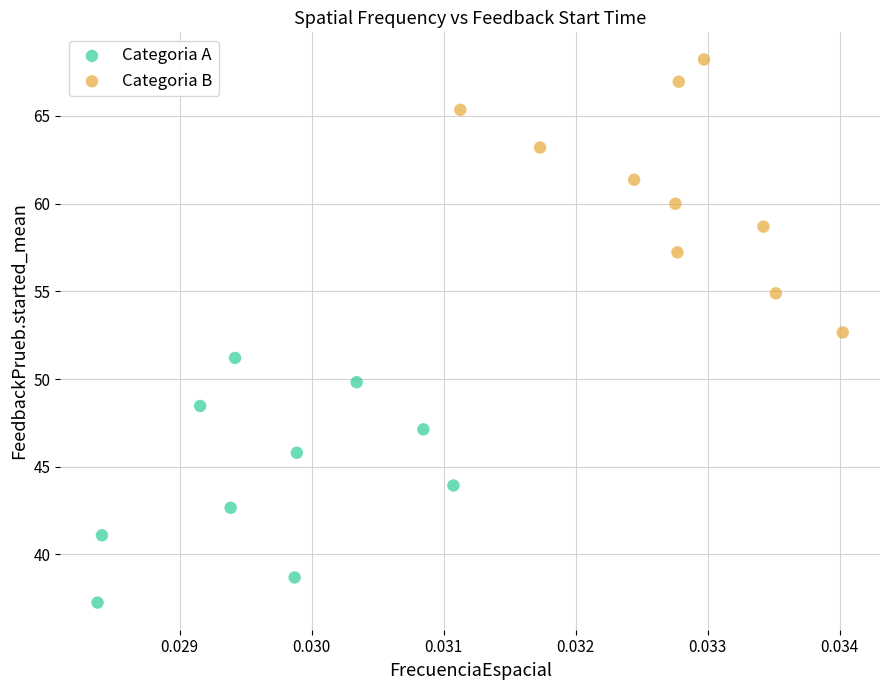

Which series has the largest Y range (max minus min)?

Categoria B